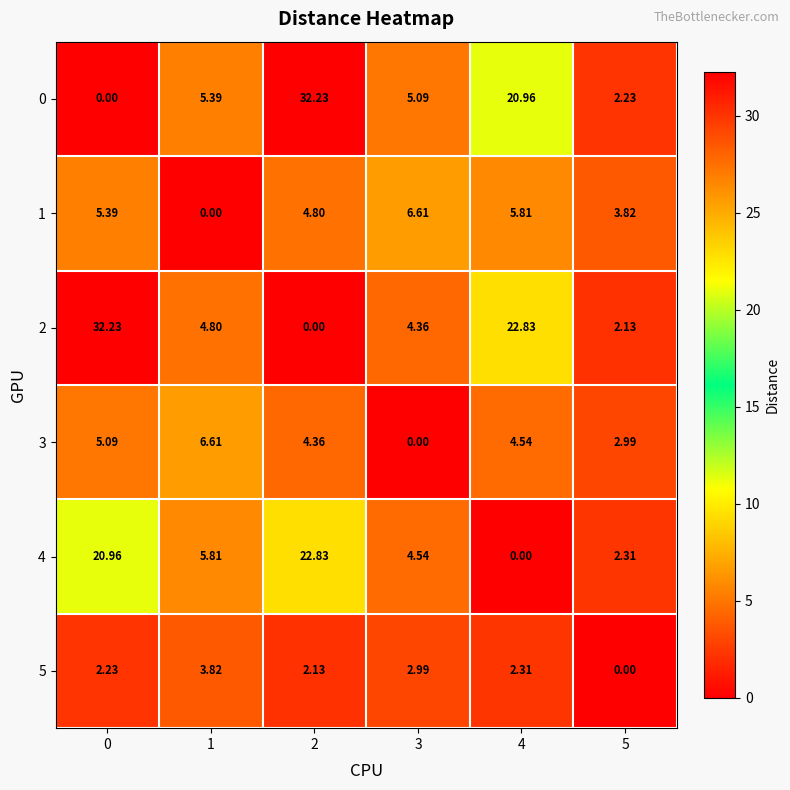

At which category is the sum across all series the highest?

2